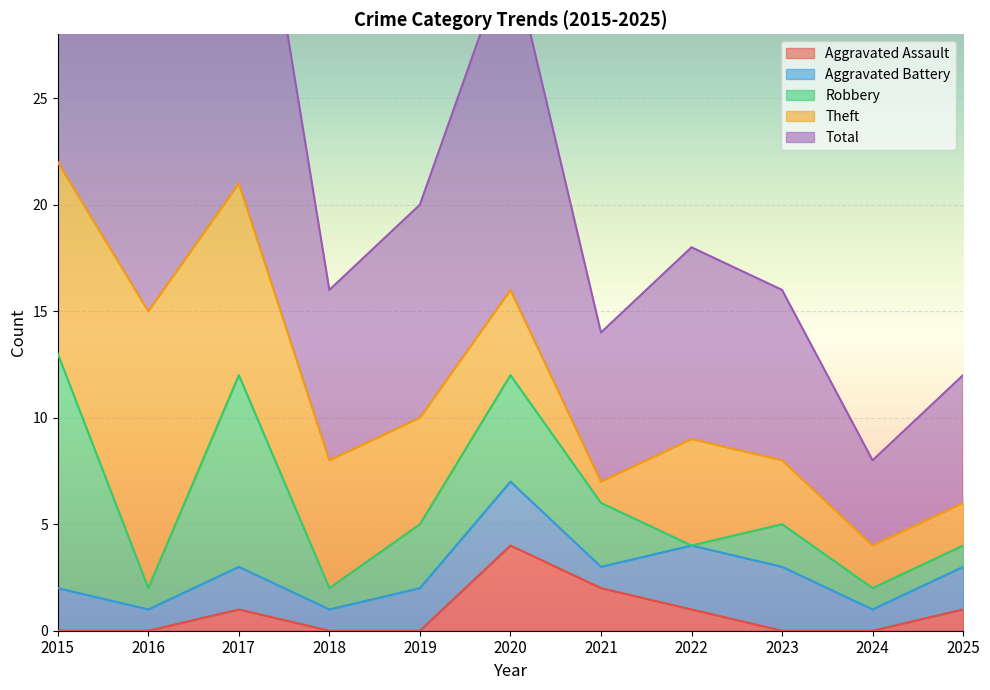

What is the average value of the Theft series?

5